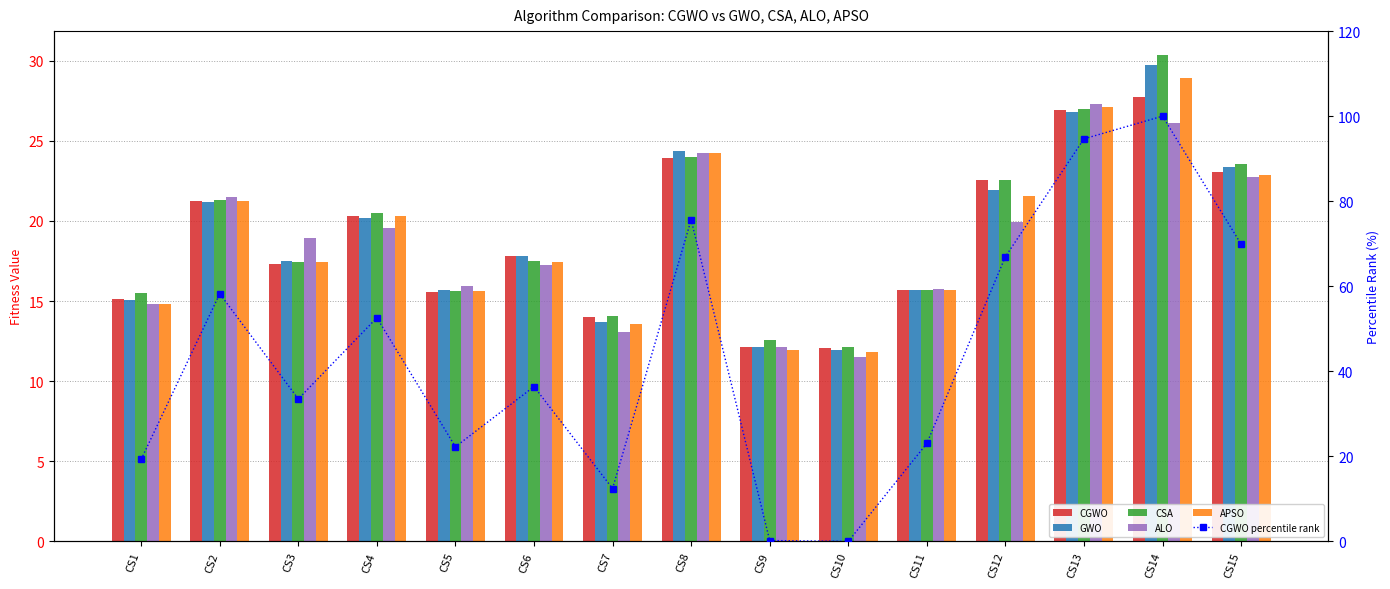

Reading left to right, list all the values displayed in this chart.

CGWO: 15.1	21.2	17.3	20.3	15.6	17.8	14.0	23.9	12.1	12.1	15.7	22.6	26.9	27.8	23.0
GWO: 15.1	21.2	17.5	20.2	15.7	17.8	13.7	24.4	12.1	11.9	15.7	21.9	26.8	29.8	23.4
CSA: 15.5	21.3	17.5	20.5	15.6	17.5	14.1	24.0	12.6	12.1	15.7	22.6	27.0	30.3	23.6
ALO: 14.8	21.5	18.9	19.6	15.9	17.2	13.1	24.2	12.2	11.5	15.7	19.9	27.3	26.1	22.7
APSO: 14.8	21.2	17.4	20.3	15.6	17.4	13.6	24.2	11.9	11.8	15.7	21.5	27.1	28.9	22.9
CGWO percentile rank: 19.3	58.2	33.5	52.6	22.3	36.4	12.4	75.6	0.2	0.0	23.0	67.0	94.7	100.0	69.9